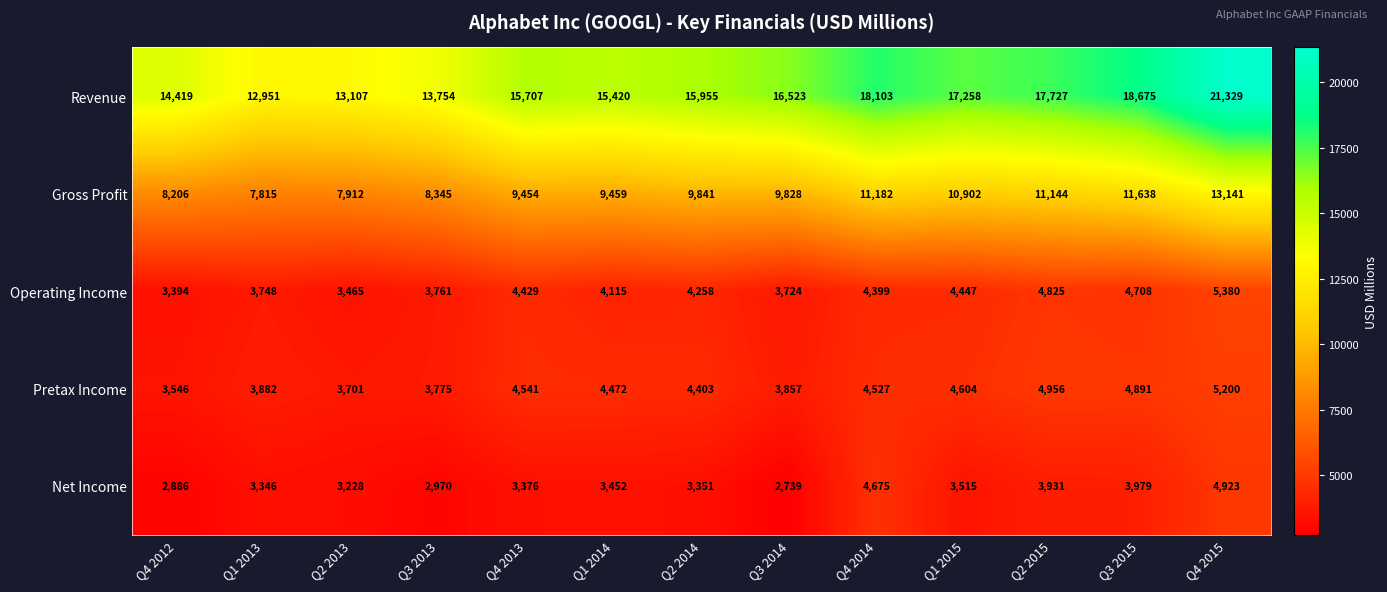

At which category is the sum across all series the highest?

Q4 2015